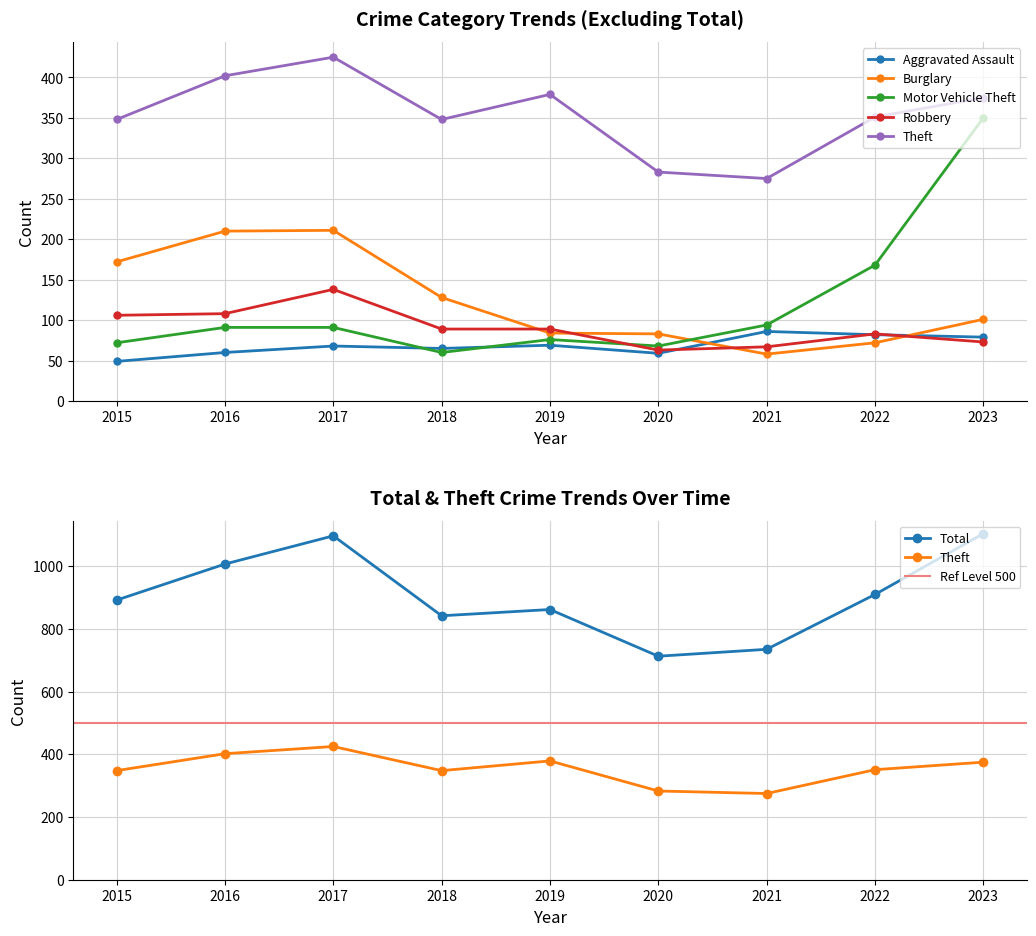

Reading left to right, list all the values displayed in this chart.

Aggravated Assault: 49	60	68	65	69	59	86	82	79
Burglary: 172	210	211	128	84	83	58	72	101
Motor Vehicle Theft: 72	91	91	60	76	68	94	168	350
Robbery: 106	108	138	89	89	63	67	83	73
Theft: 348	402	425	348	379	283	275	351	375
Total: 892	1007	1097	842	862	713	735	910	1104